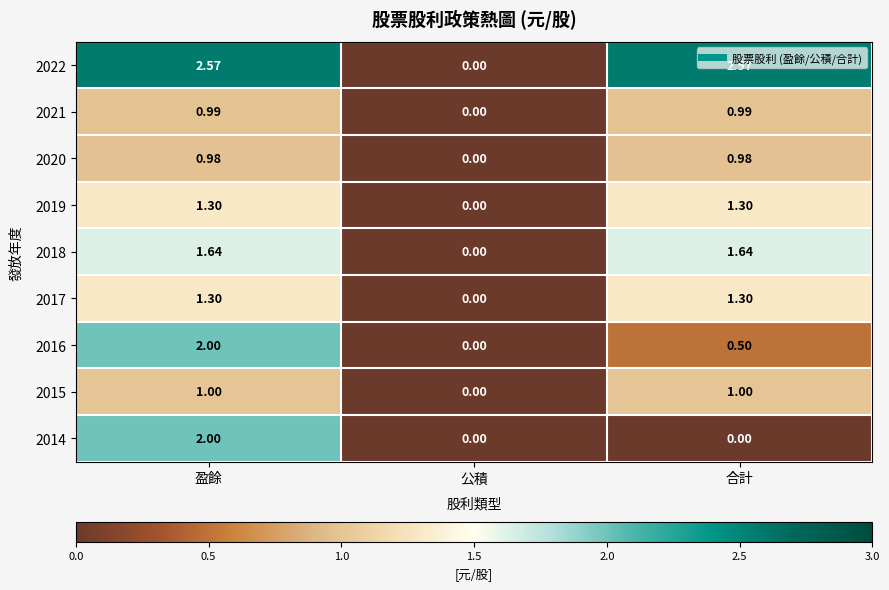

Is the value of 2022 at 合計 greater than the value of 2015 at 公積?

Yes